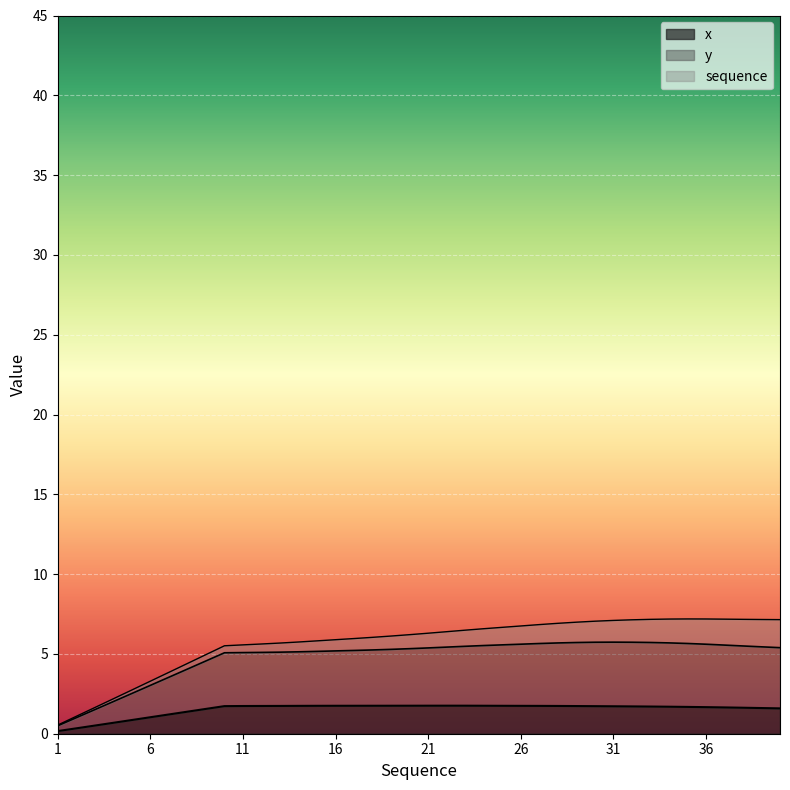

What is the total value across all series at 35?

7.3